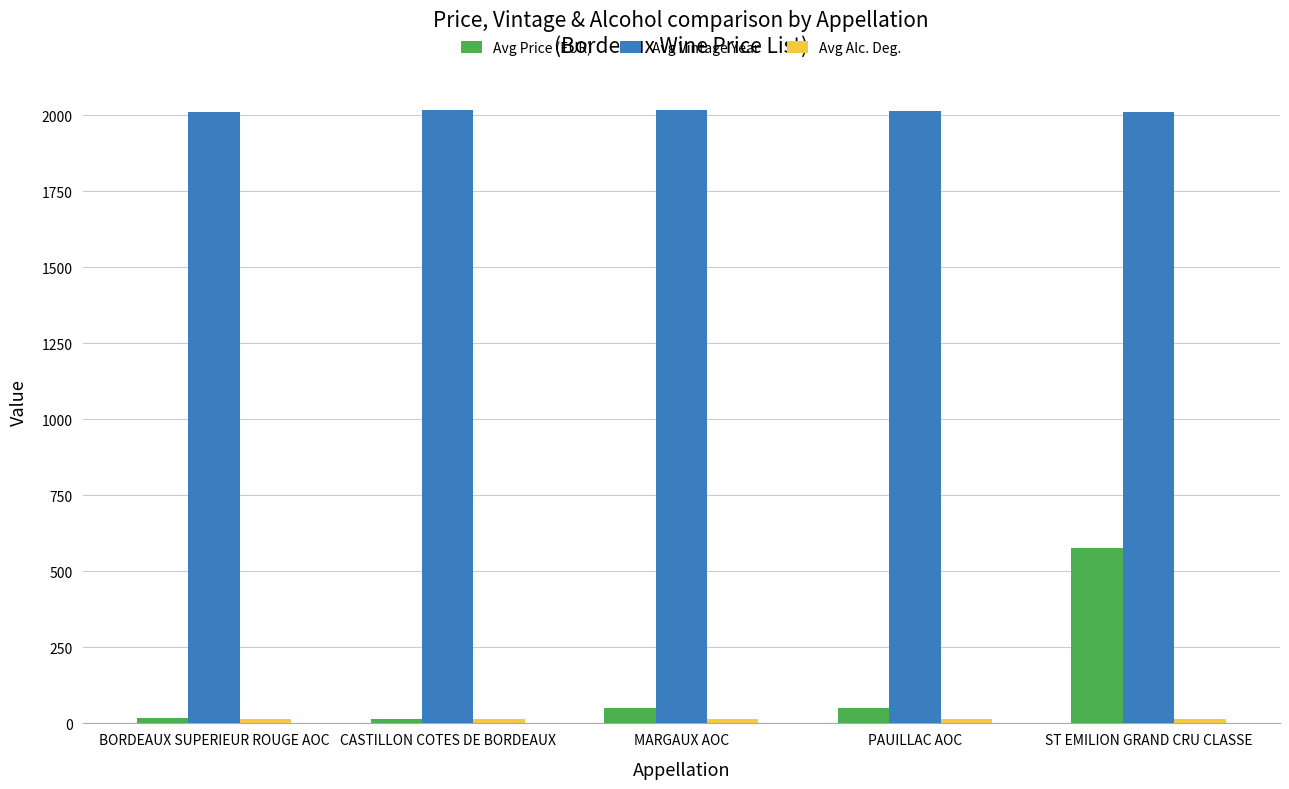

The value of Avg Vintage Year at CASTILLON COTES DE BORDEAUX is 2902.4. True or false?

False